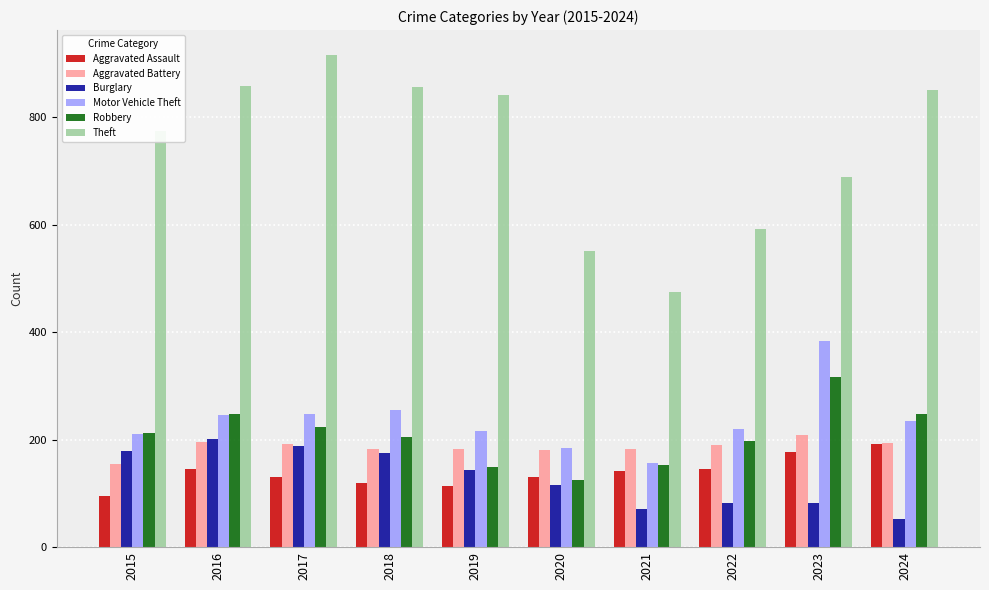

What is the value of the Motor Vehicle Theft bar at the 3rd from the left?

247